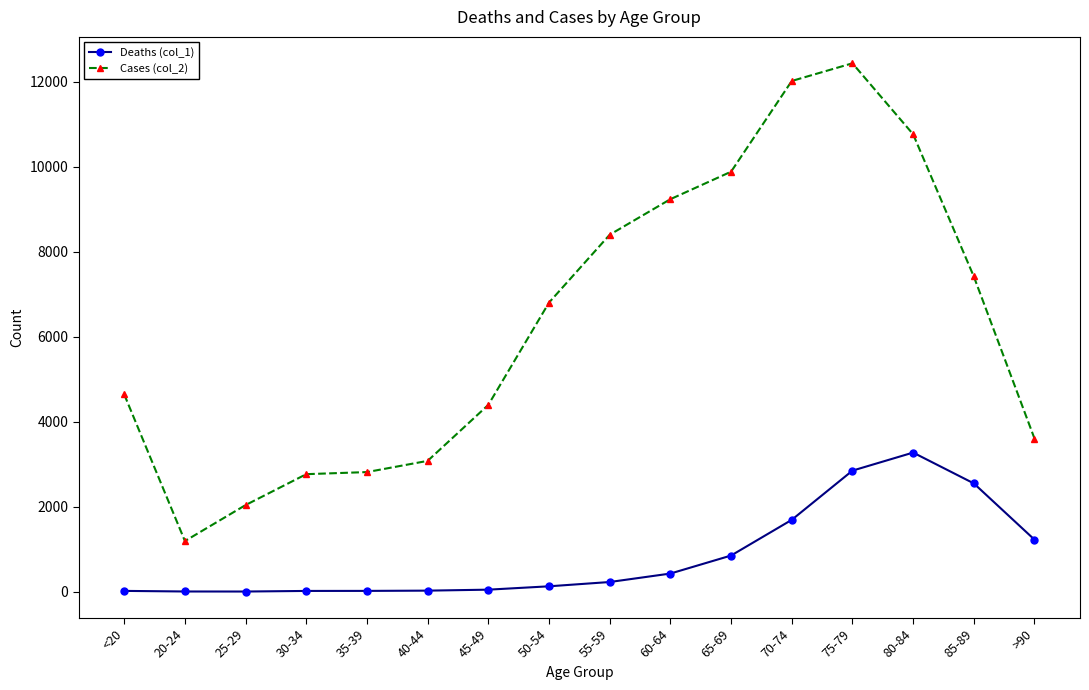

How many values in the Cases (col_2) series are below 6803?

8